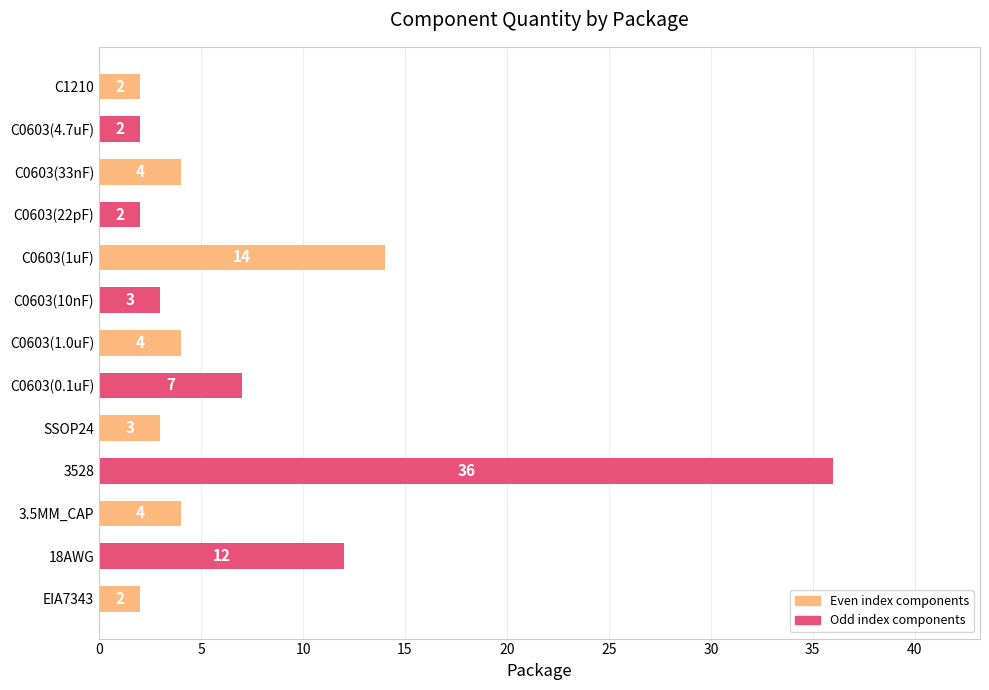

What is the maximum value shown in the chart?

36